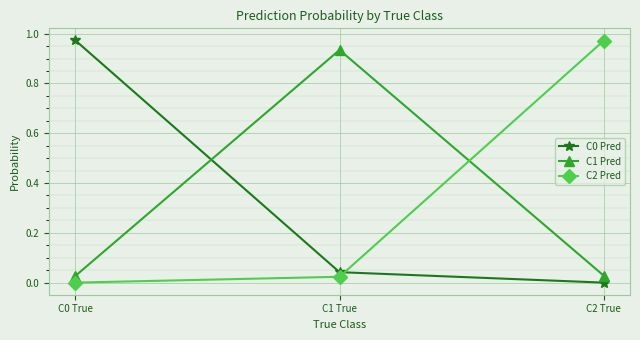

What is the average value of the C1 Pred series?

0.3